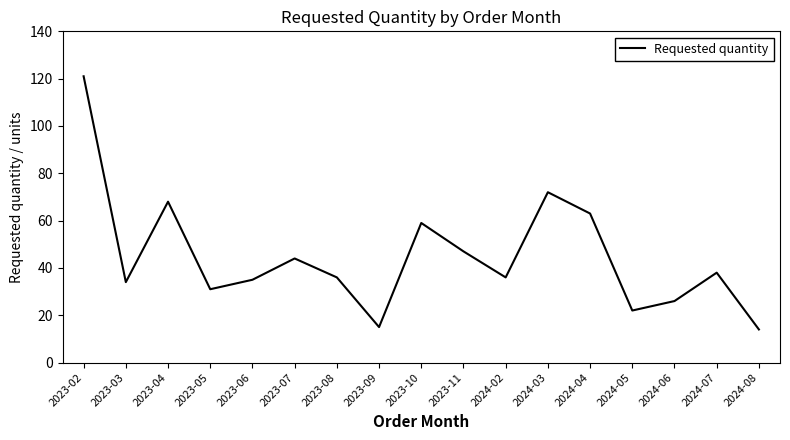

Between 2024-04 and 2023-07, which is larger?

2024-04